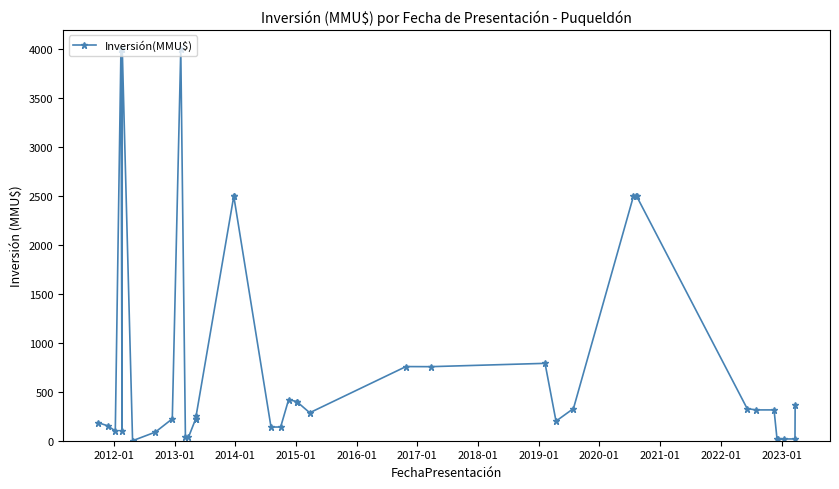

How many interior local valleys (lower than both neighbors) does the data have?

7